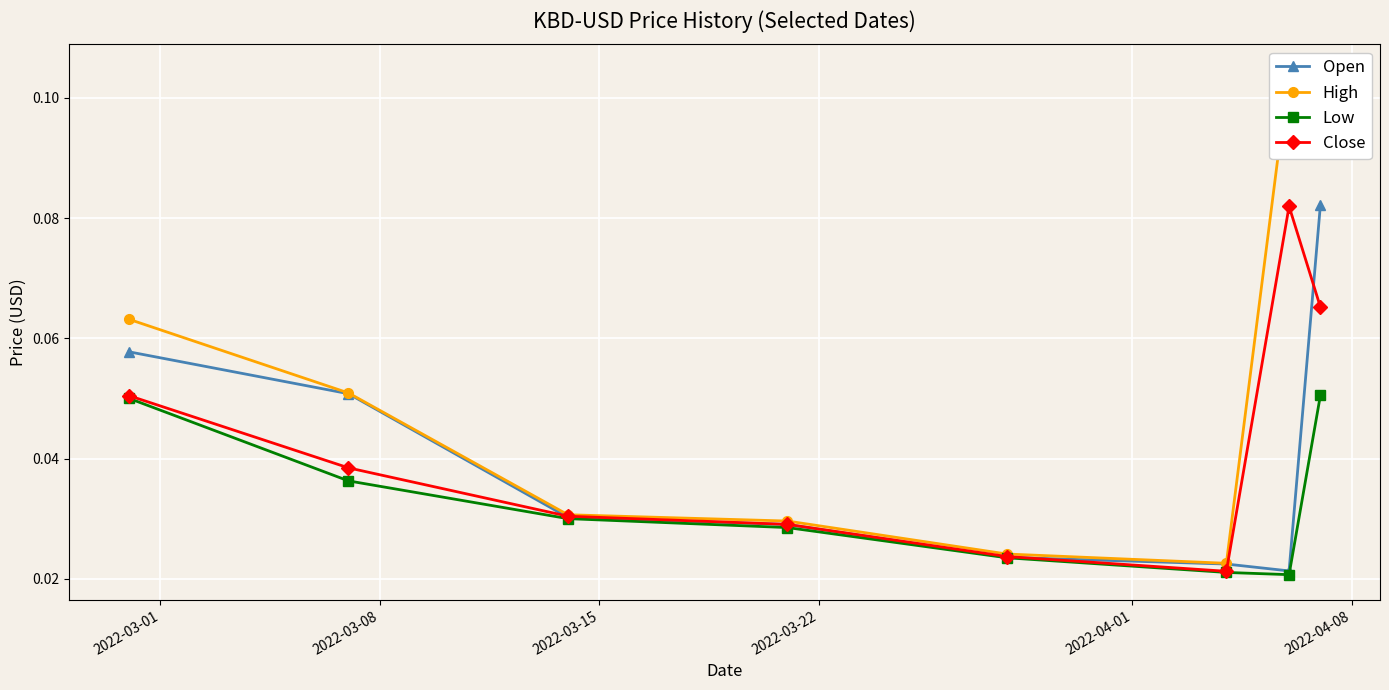

How many lines are shown in the chart?

4